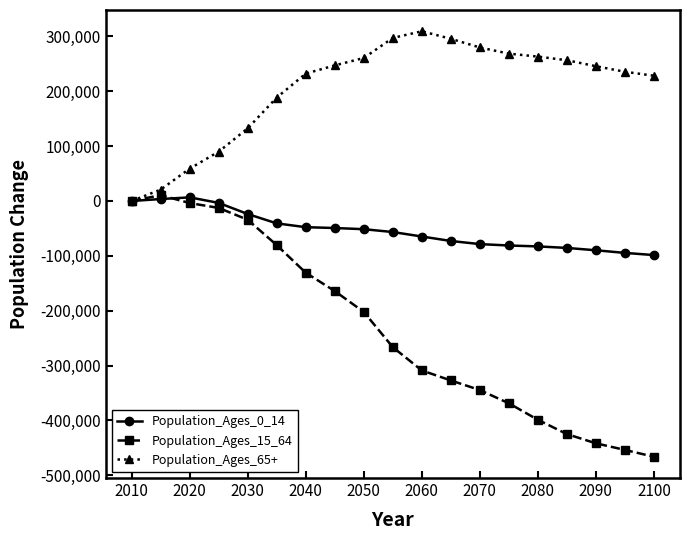

What is the maximum value shown in the chart?

309501